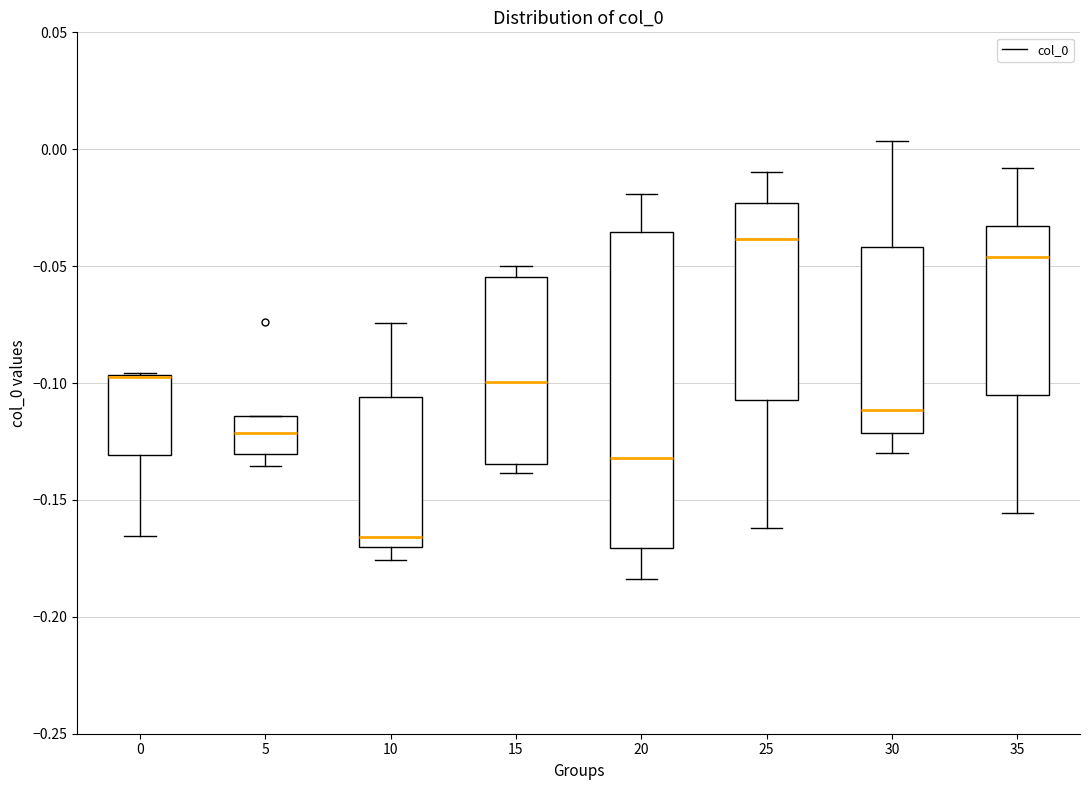

Reading left to right, read every box against the y-axis: the position of its median line, the range the box covers, and the ends of its whiskers. The values are not printed on the chart, so give them approximately, as read against the axis.

0: median -0.095 (drawn on the box's upper edge), box -0.130 to -0.095, whiskers -0.165 to -0.095
5: median -0.120, box -0.130 to -0.115, whiskers -0.135 to -0.115
10: median -0.165, box -0.170 to -0.105, whiskers -0.175 to -0.075
15: median -0.100, box -0.135 to -0.055, whiskers -0.140 to -0.050
20: median -0.130, box -0.170 to -0.035, whiskers -0.185 to -0.020
25: median -0.040, box -0.105 to -0.025, whiskers -0.160 to -0.010
30: median -0.110, box -0.120 to -0.040, whiskers -0.130 to 0.005
35: median -0.045, box -0.105 to -0.035, whiskers -0.155 to -0.010